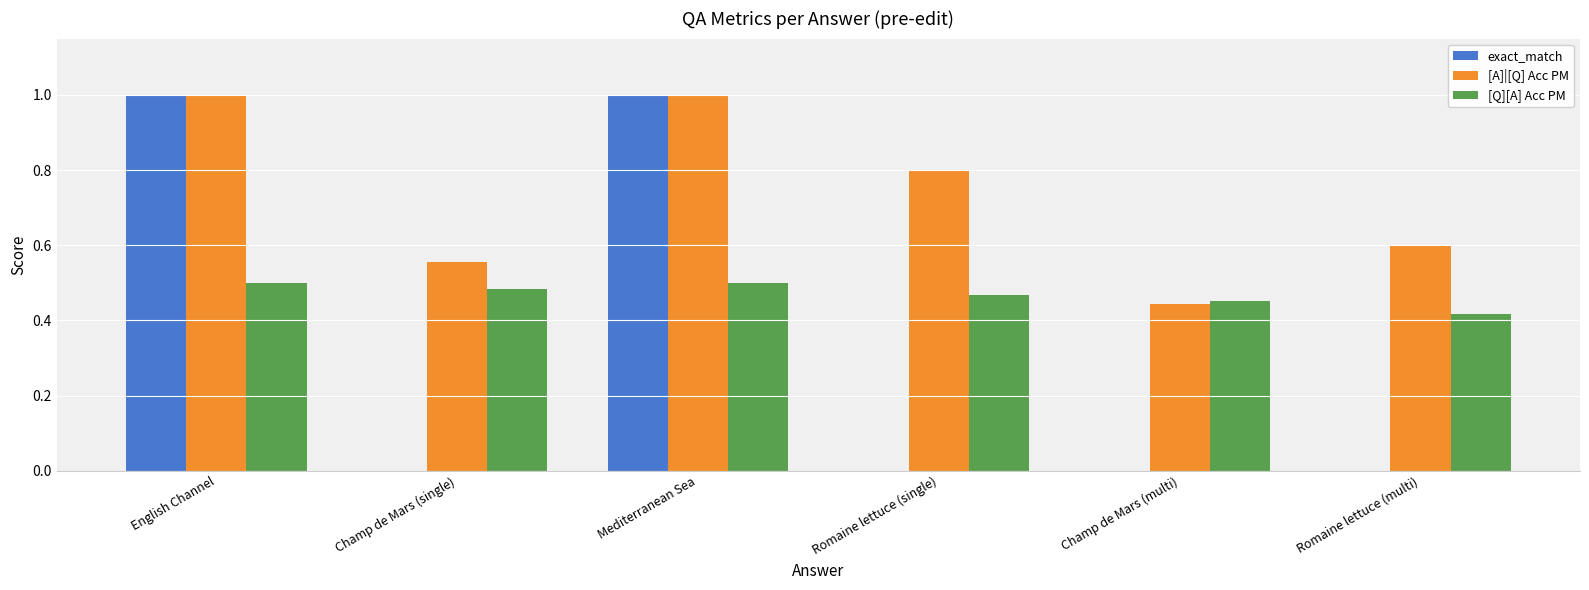

How many categories are shown in the chart?

6